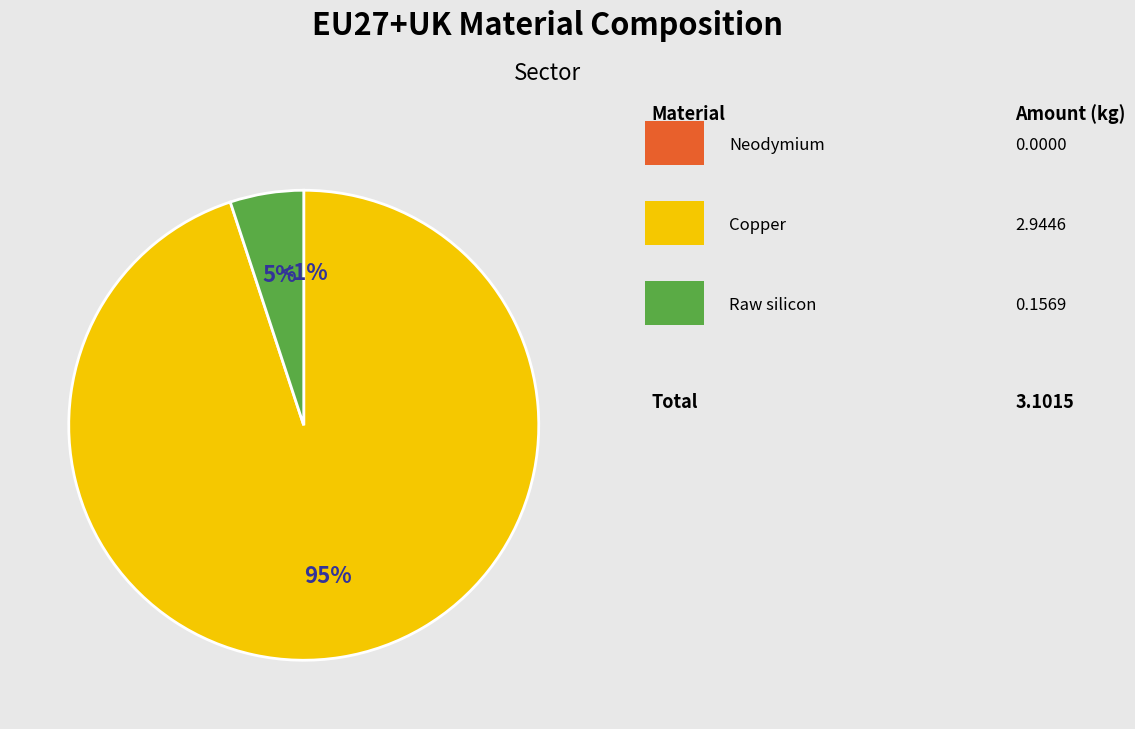

Is Raw silicon the majority of the pie?

No